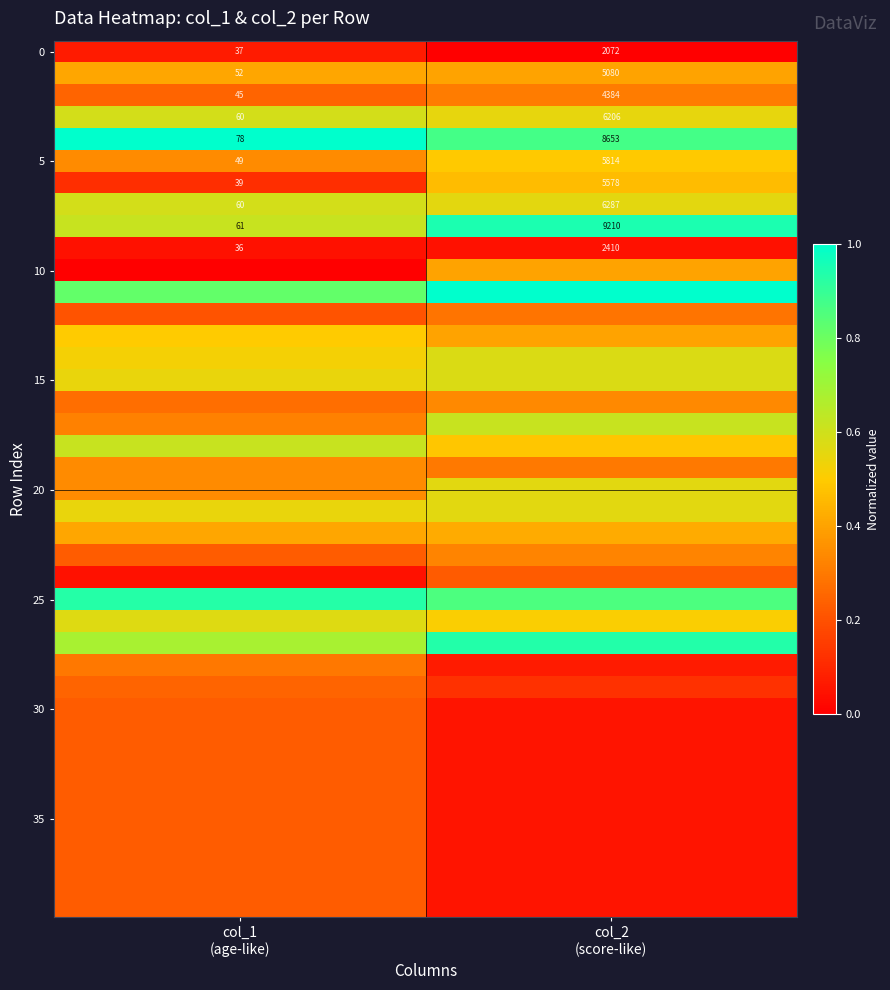

List the labels in order of 5 value, smallest first.

col_1 (age-like), col_2 (score-like)